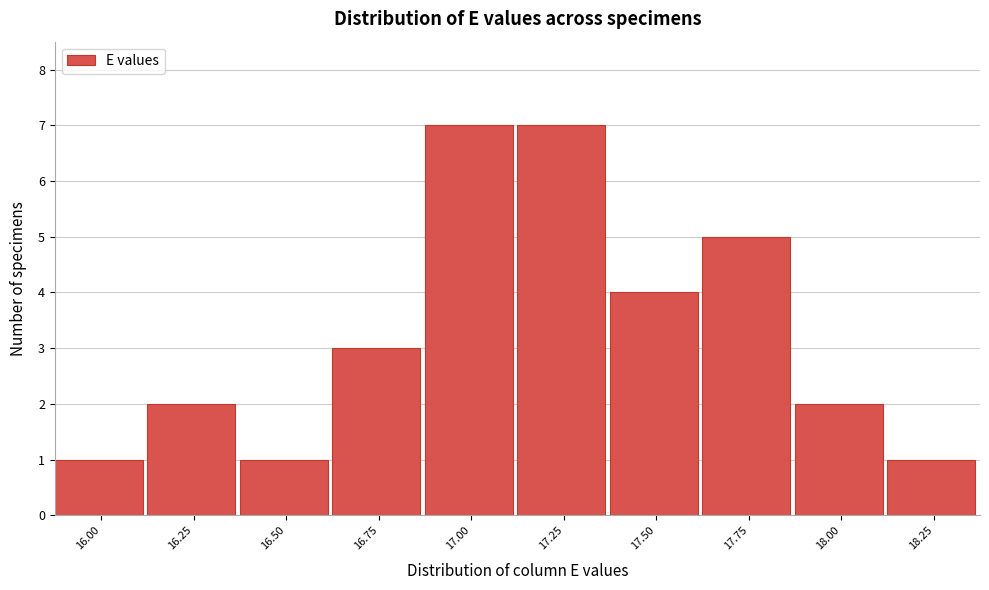

Reading right to left, extract all data points from this chart.

1	2	5	4	7	7	3	1	2	1